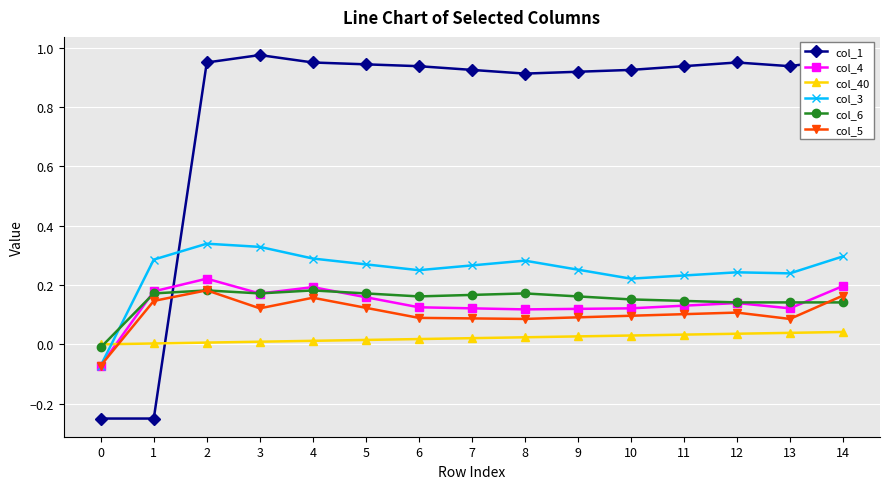

Is the value of col_40 at 8 greater than the value of col_6 at 12?

No